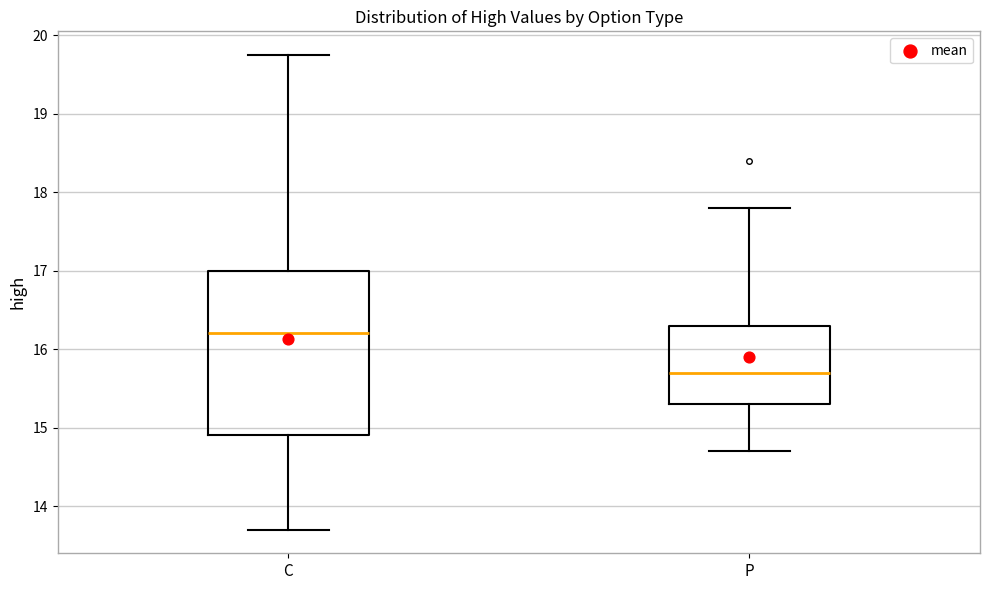

Where is the lower edge of the box for C on the y-axis? The values are not printed on the chart, so give them approximately, as read against the axis.

14.9